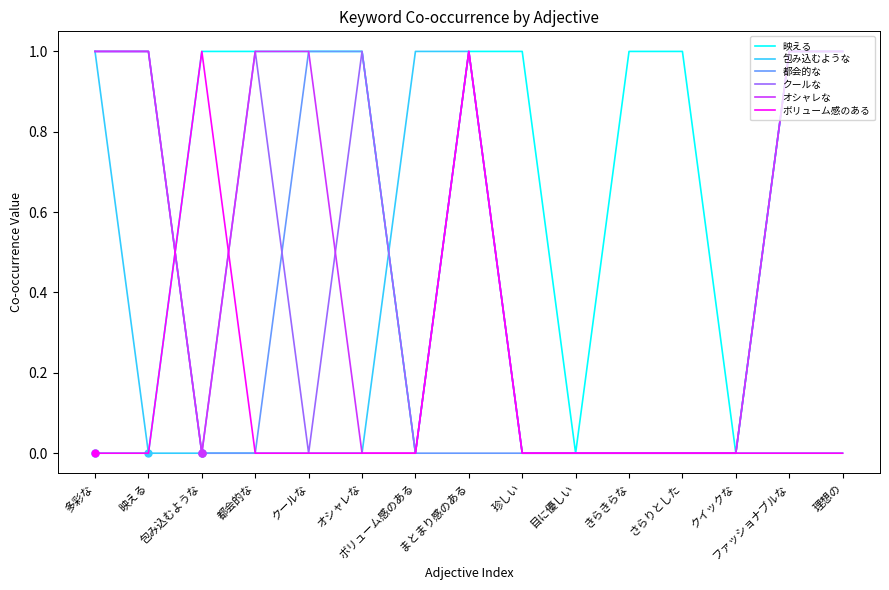

What position from the left is 珍しい?

9